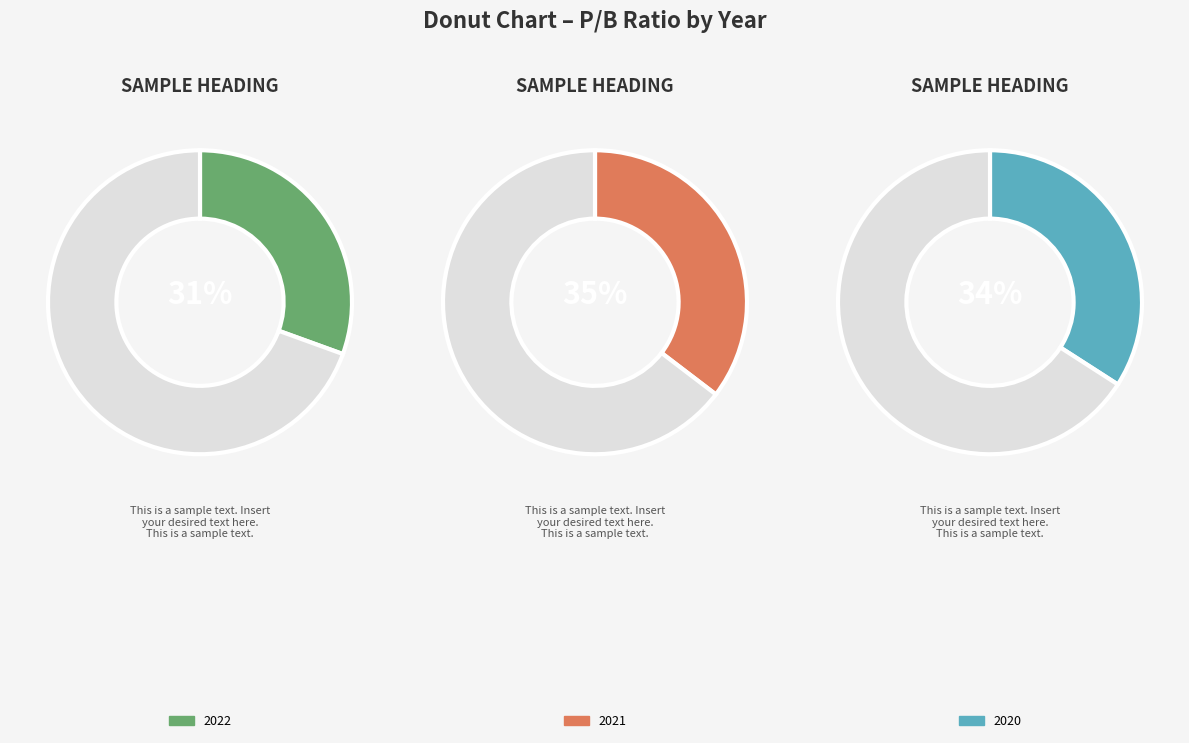

Is it true that 2022 is 31% of the pie?

False